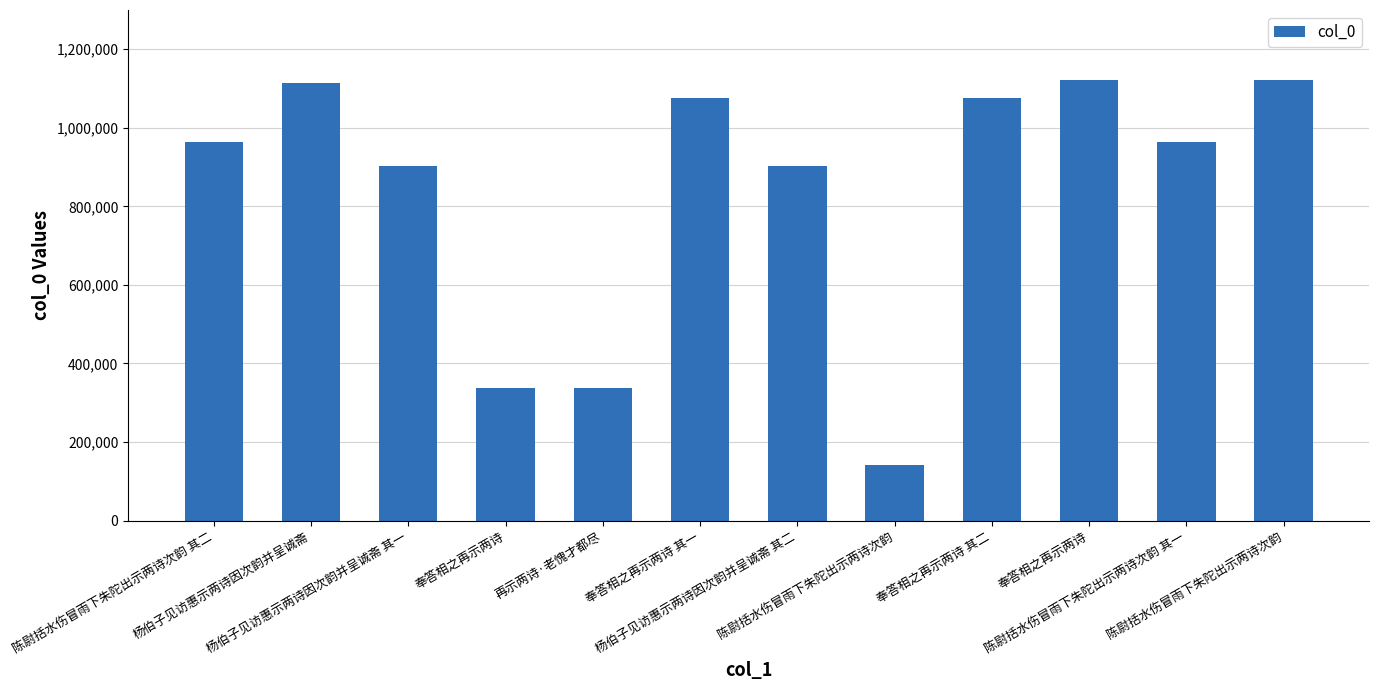

How many categories are shown in the chart?

12